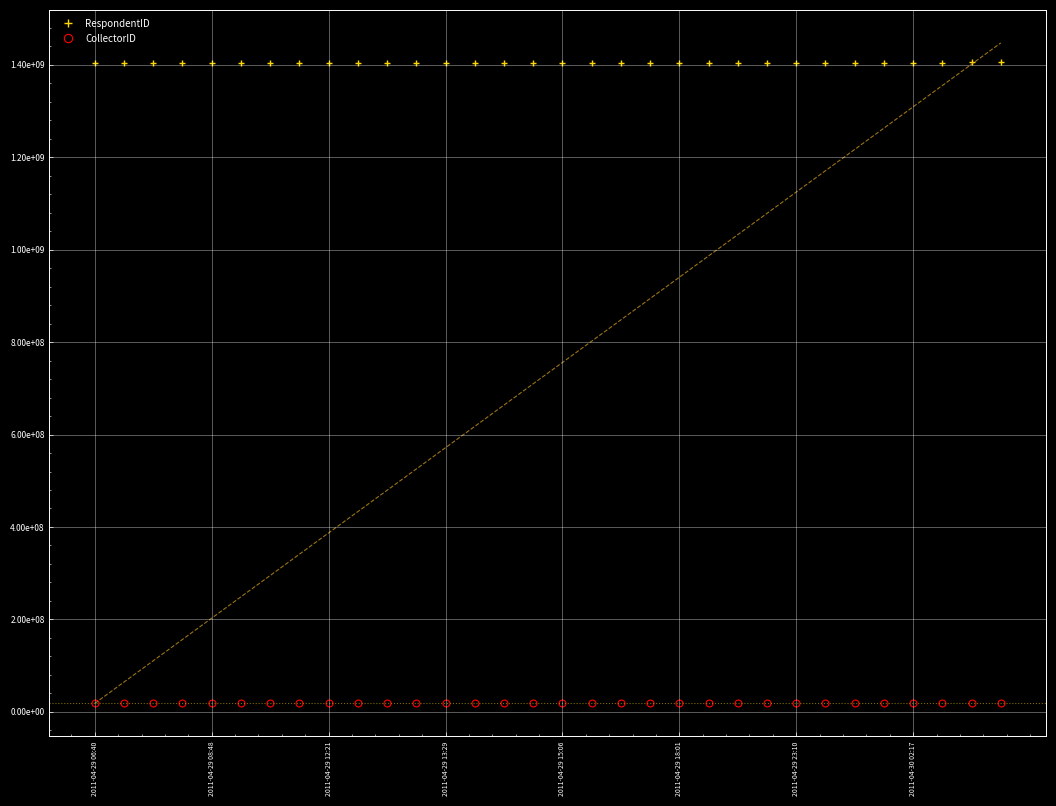

At which category is the sum across all series the highest?

31